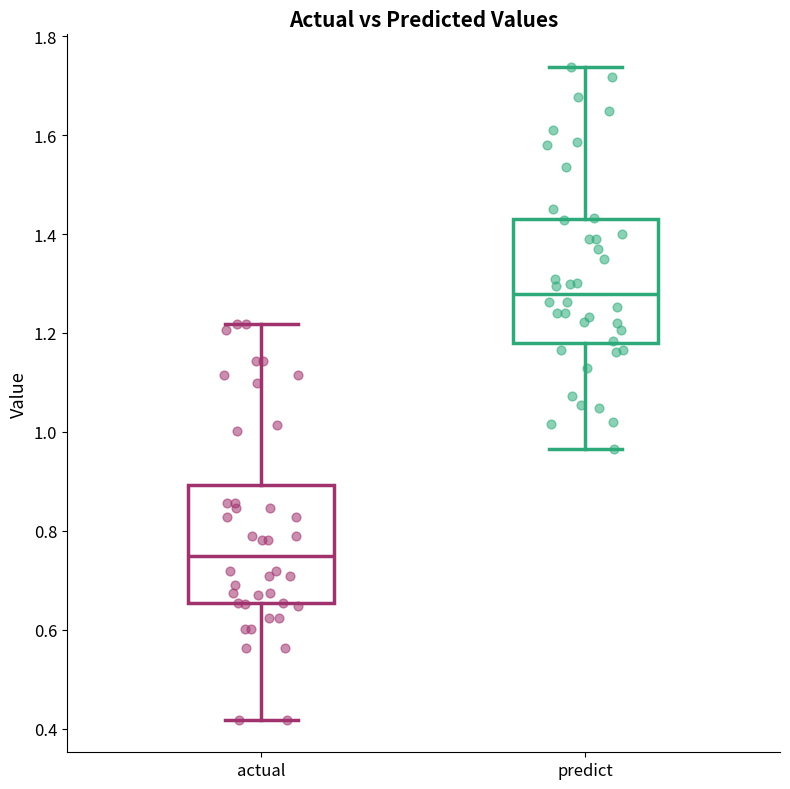

Which box's median line is the lowest?

actual